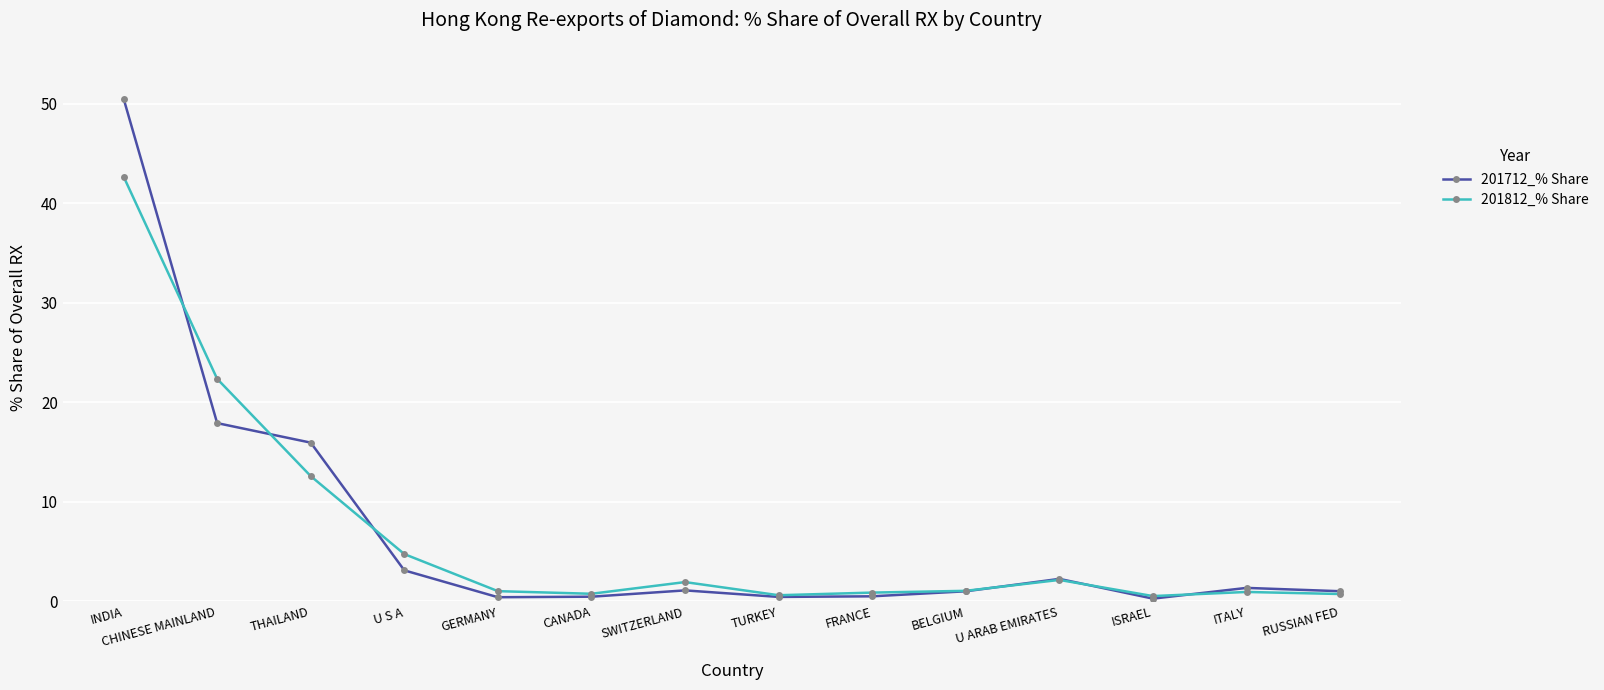

What are all the series names shown in the legend?

201712_% Share, 201812_% Share